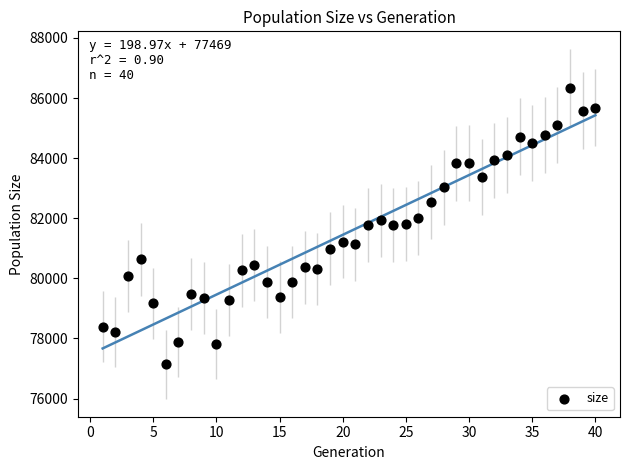

What is the range of X values (max minus min)?

39